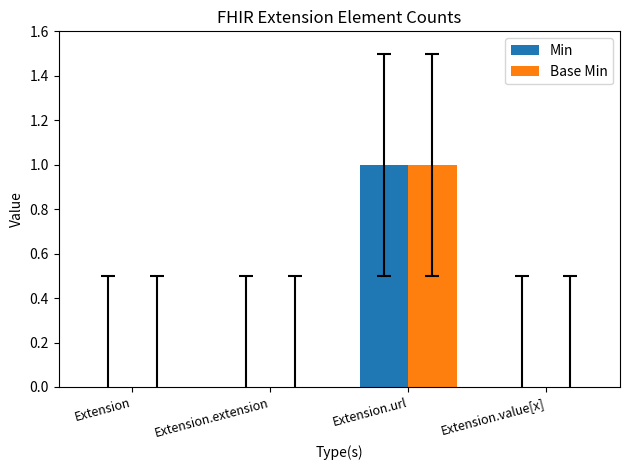

Is the value of Base Min at Extension.value[x] greater than the value of Min at Extension.url?

No